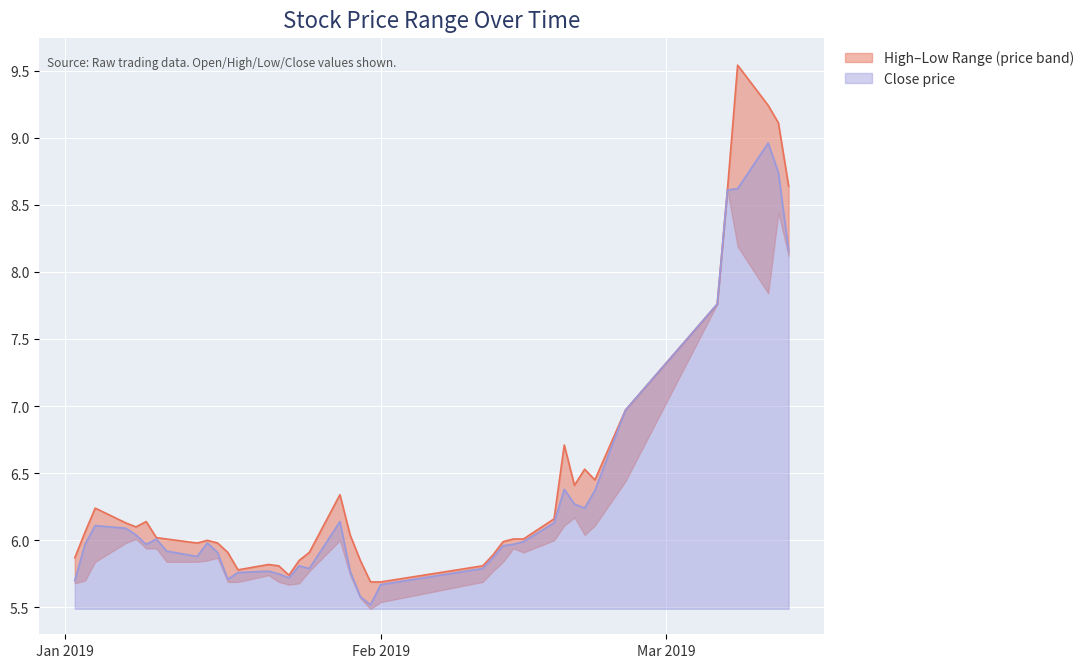

What is the maximum value shown in the chart?

9.5